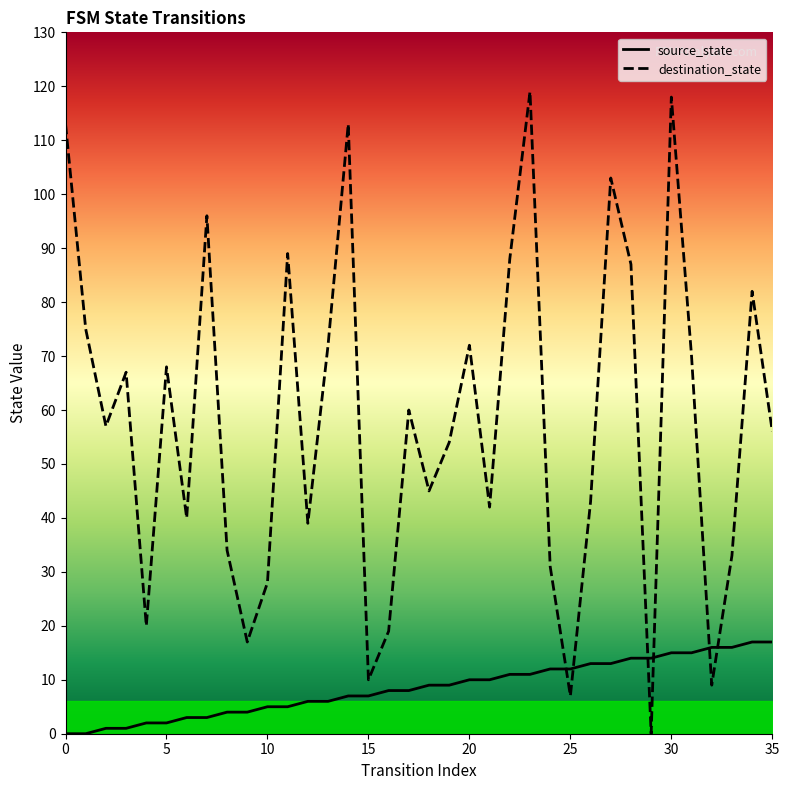

Which series has the largest range (max minus min)?

destination_state